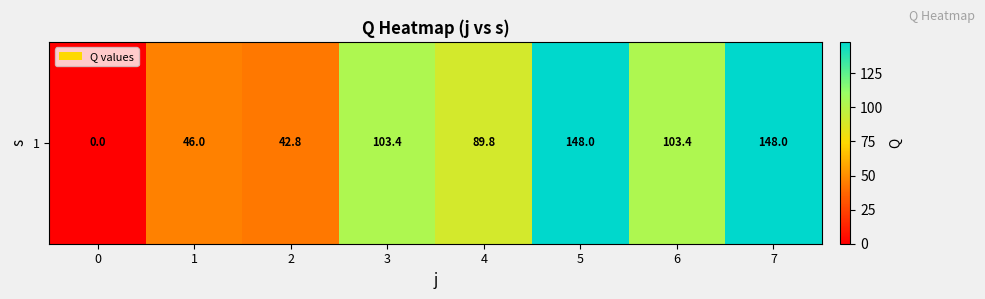

The chart shows a value of 30.8 at 3. True or false?

False